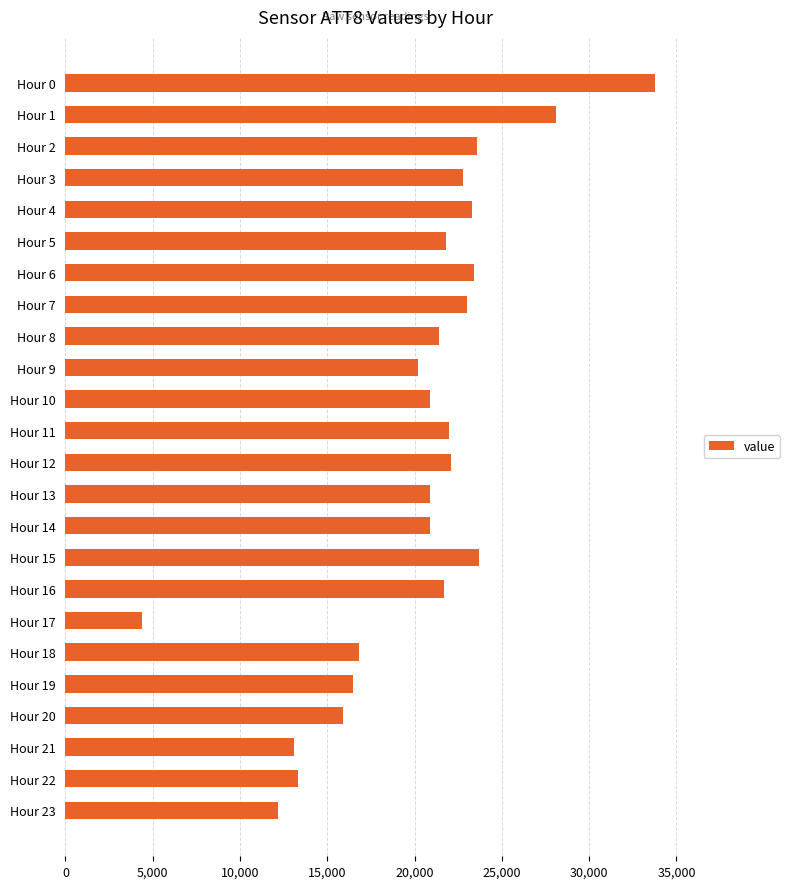

What is the difference between the maximum and minimum values?

29400